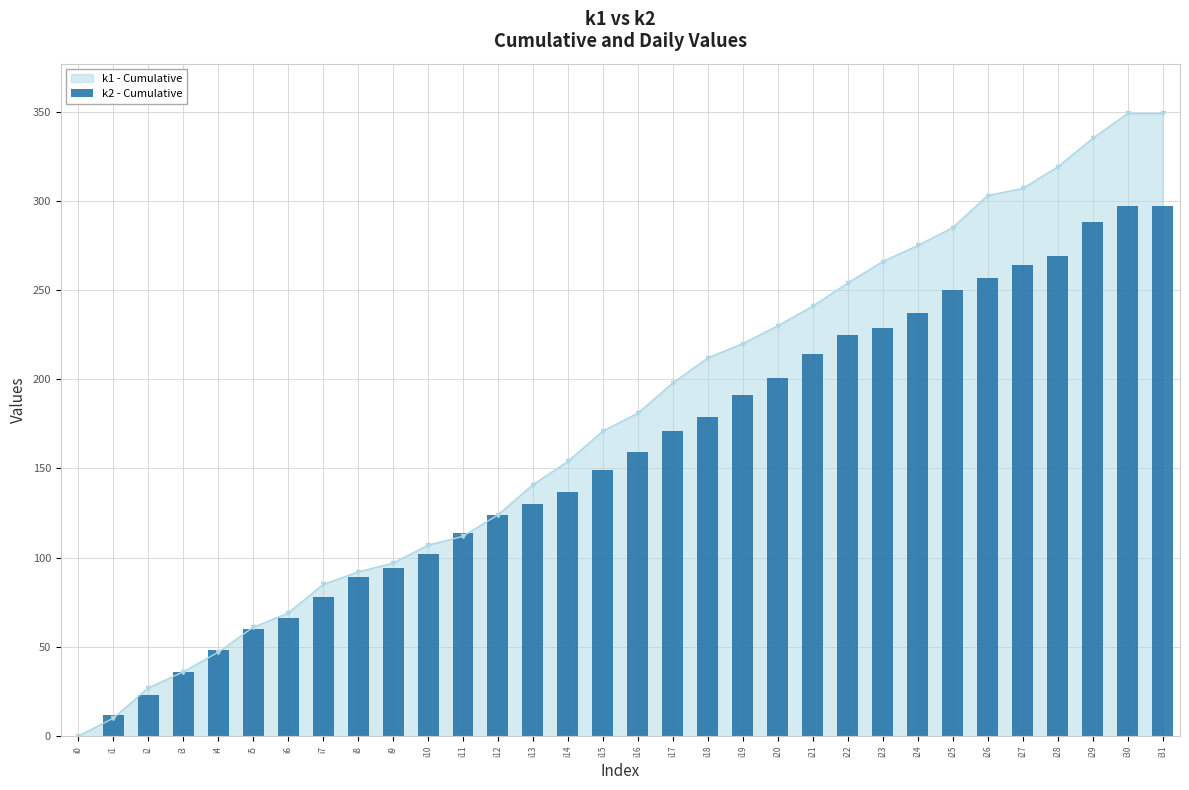

The k1 - Cumulative series shows -211 at i0. True or false?

False